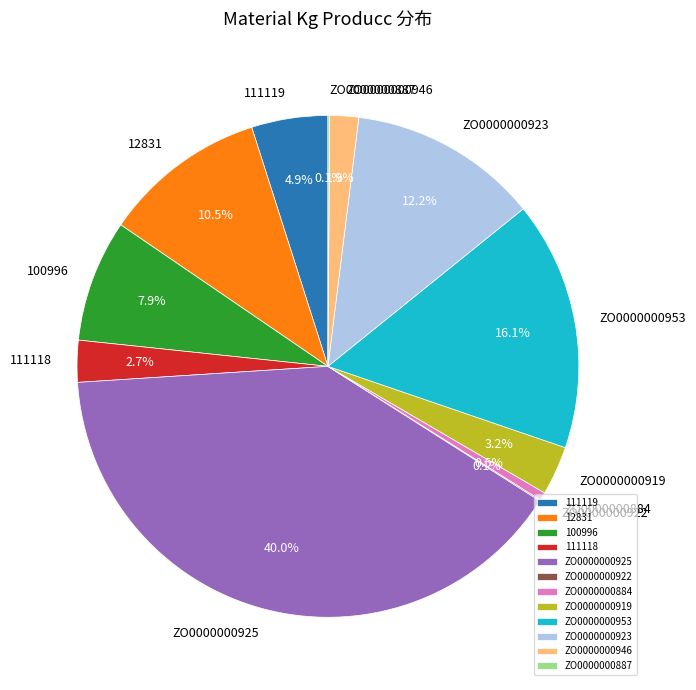

Which has a higher value, 111119 or 12831?

12831